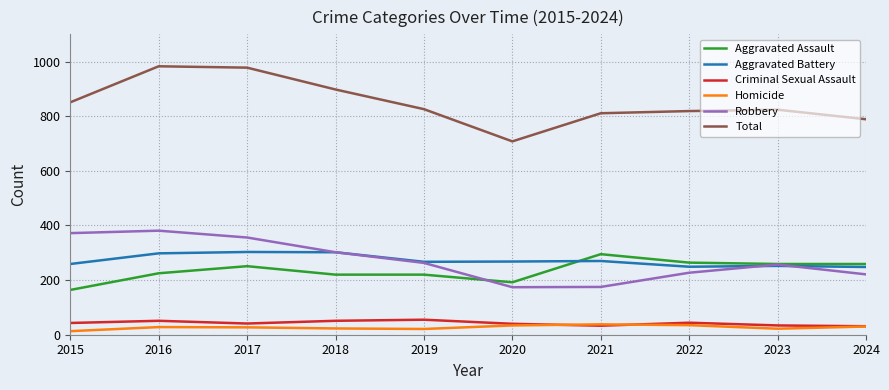

True or false: Homicide and Aggravated Assault cross at least once.

False